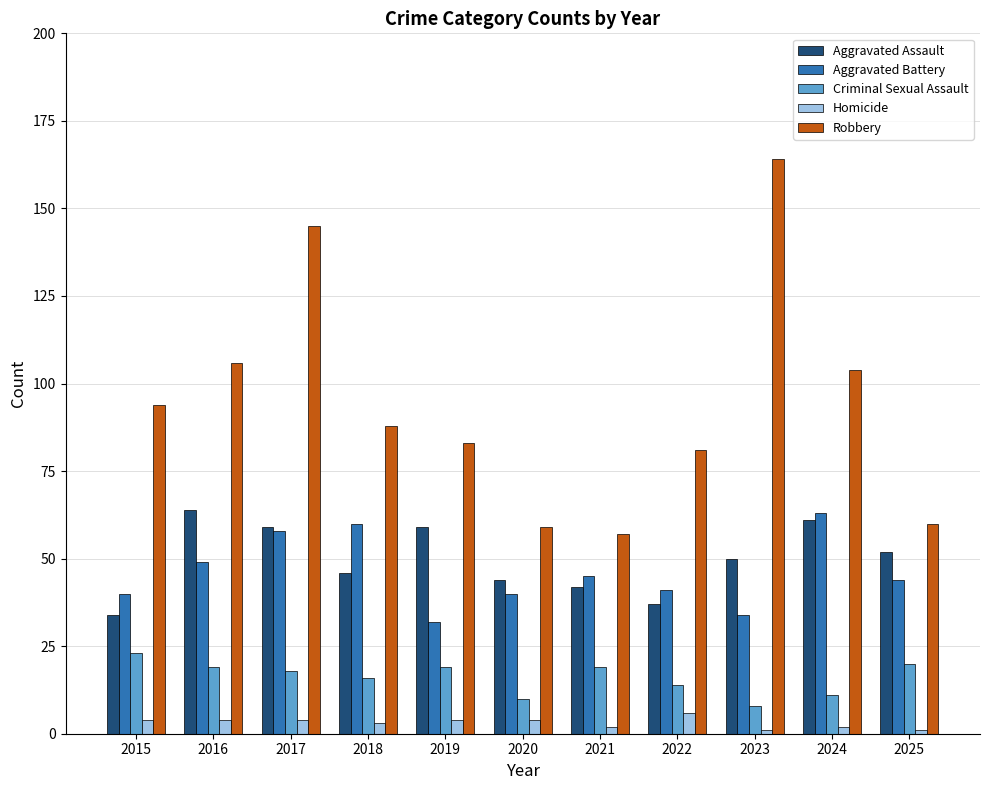

Where does the Criminal Sexual Assault series first go above 18?

2015